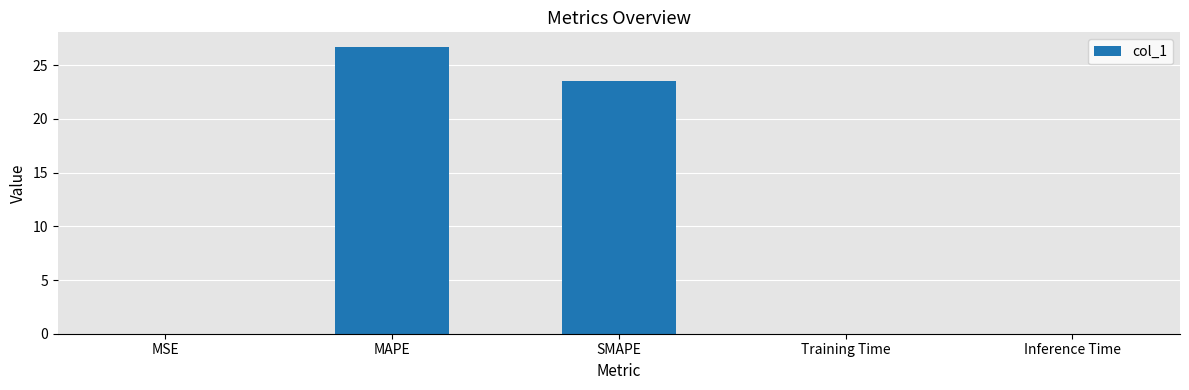

Which has a higher value, Inference Time or SMAPE?

SMAPE